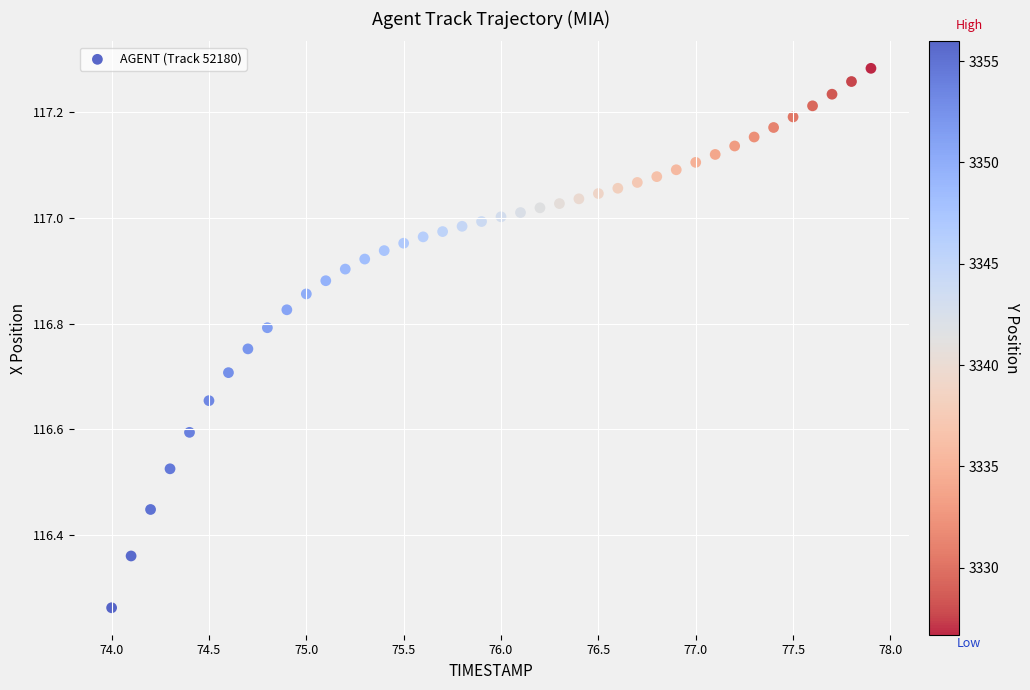

What is the range of X values (max minus min)?

3.9